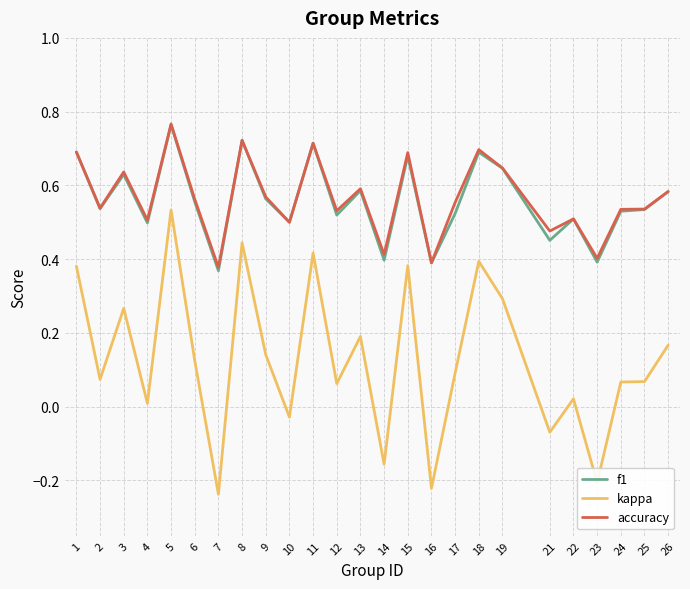

True or false: accuracy has a value of 0.4 at 14.

True